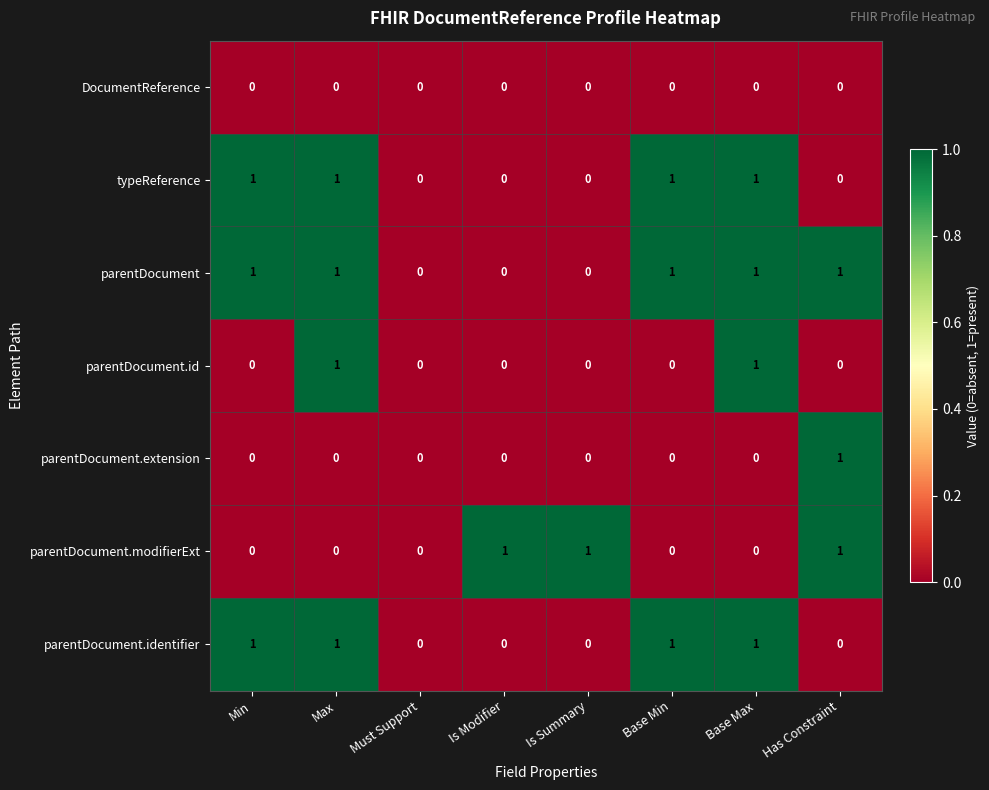

Which series has the largest total across all categories?

parentDocument